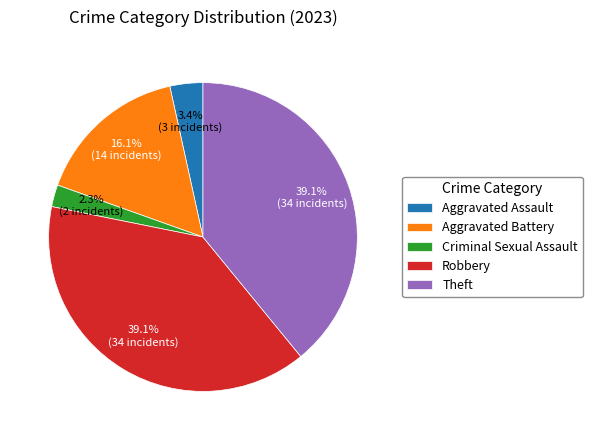

Is it true that Criminal Sexual Assault is 2% of the pie?

True